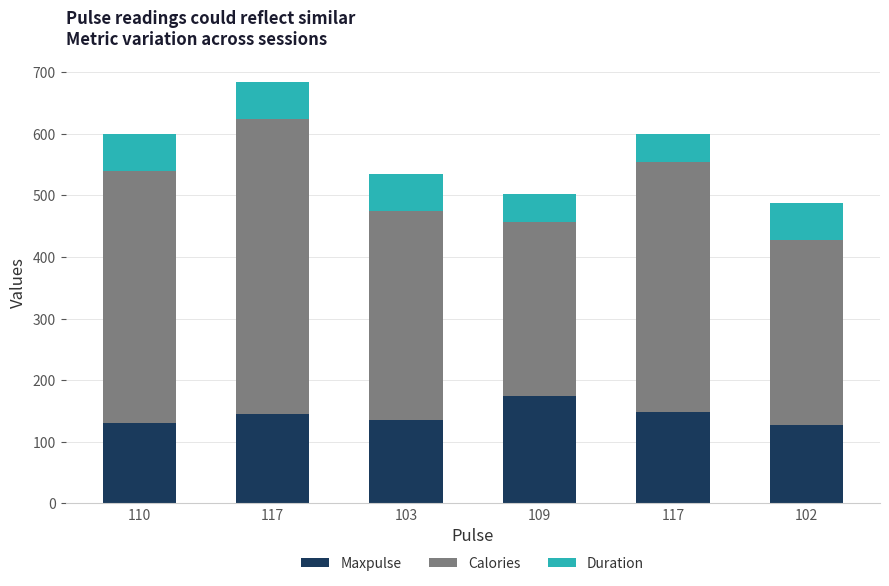

What is the approximate value of Calories at 103, to the nearest 10?

340